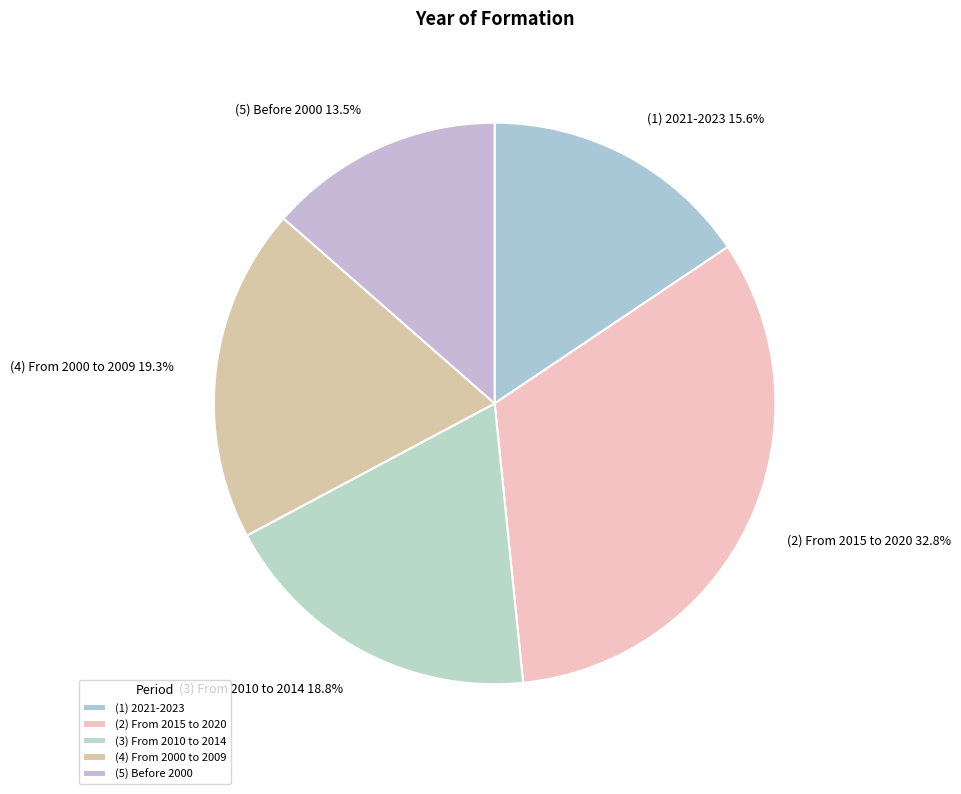

True or false: (3) From 2010 to 2014 accounts for 19% of the total.

True